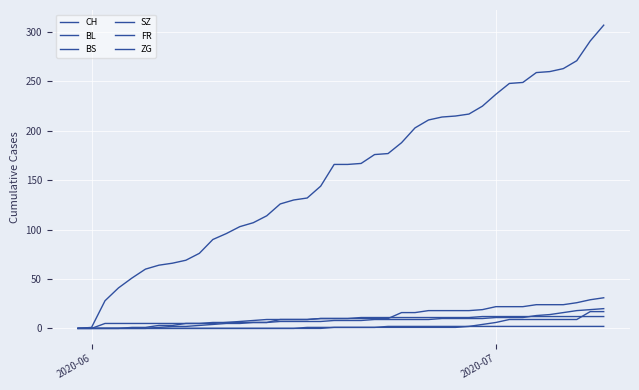

How many lines are shown in the chart?

6